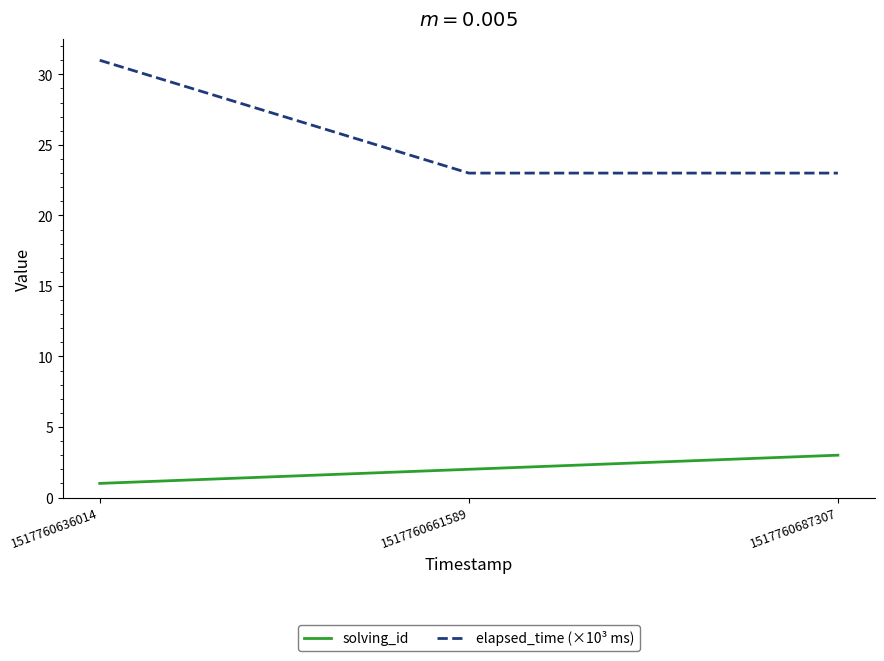

What is the sum of the solving_id values at 1517760687307 and 1517760636014?

4